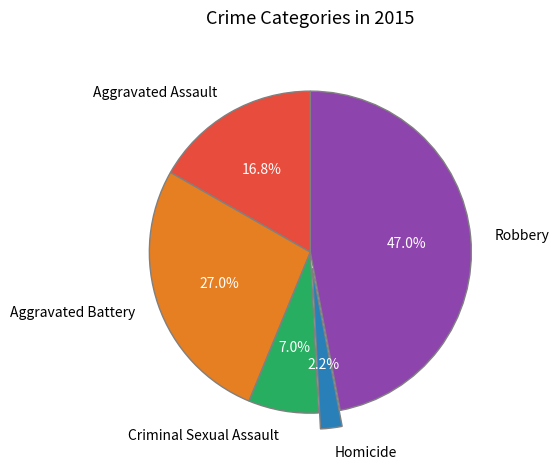

What percentage is the Aggravated Assault slice, to the nearest percent?

17%